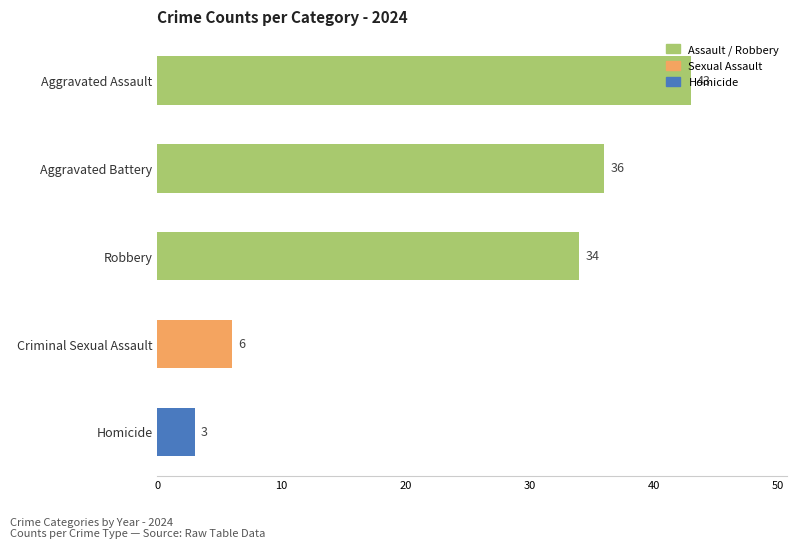

True or false: the data shows 8 at Criminal Sexual Assault.

False